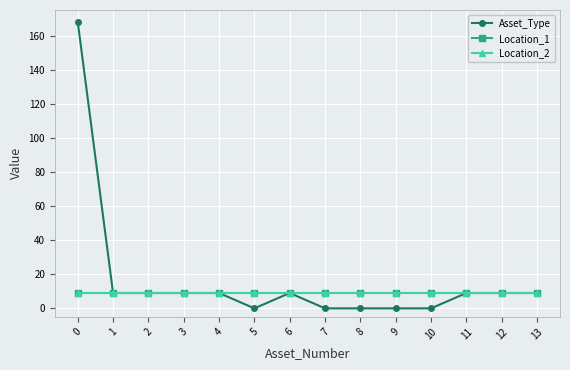

Does the chart have visible grid lines?

Yes